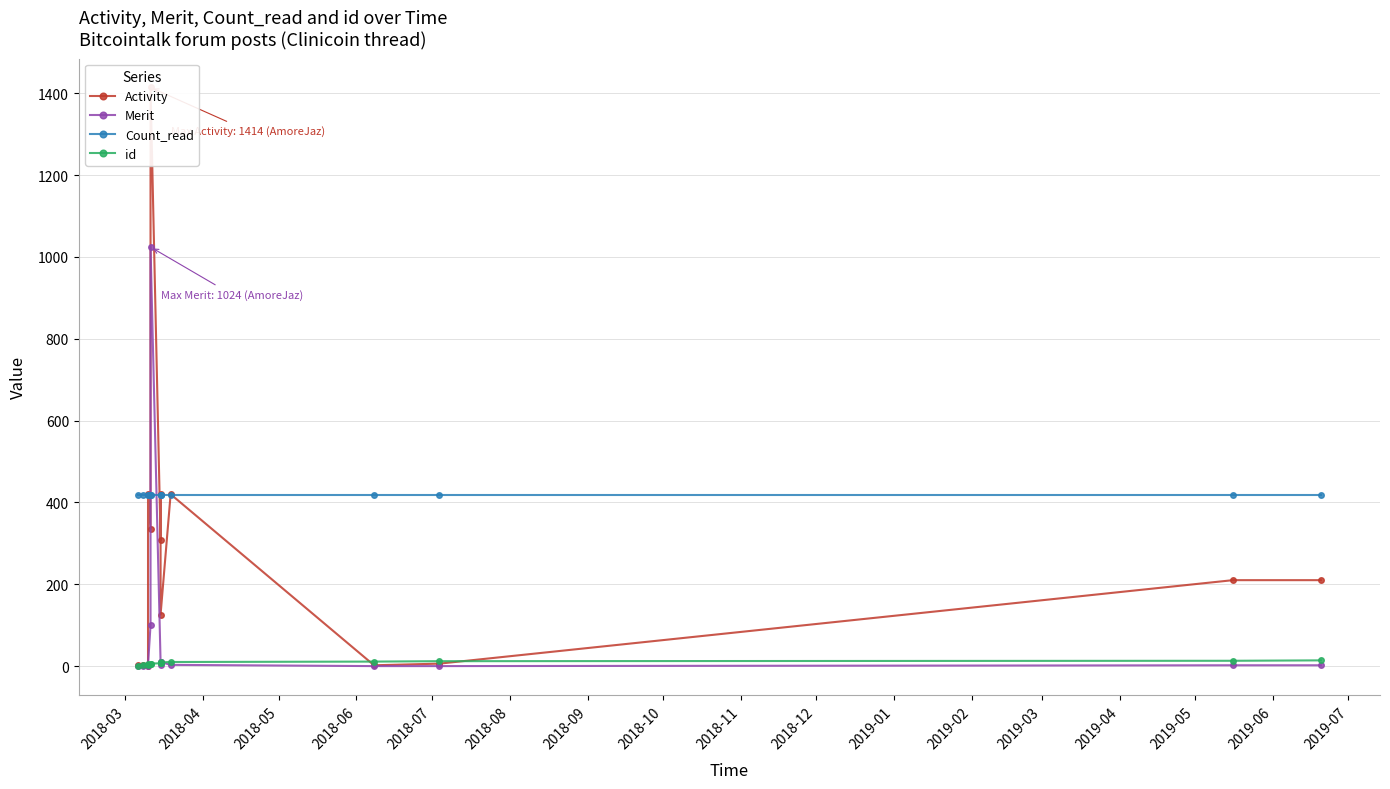

True or false: Count_read has a value of 418 at 2019-03.

True